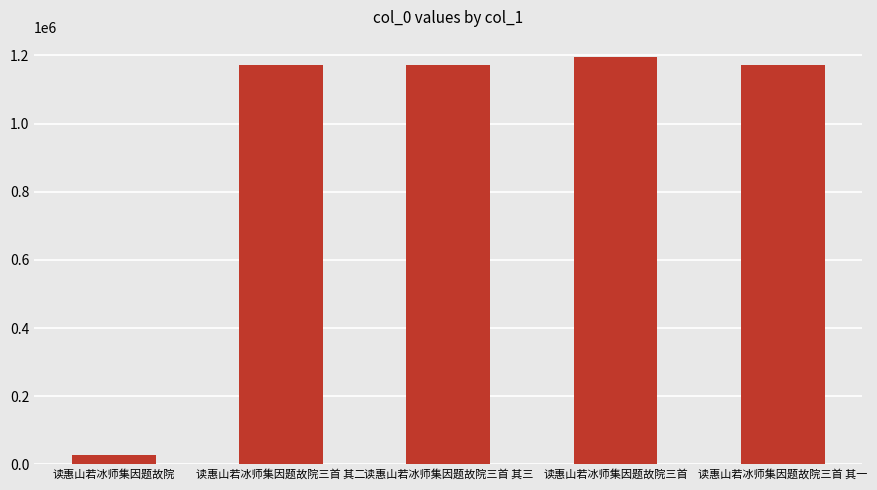

What is the change in value from 读惠山若冰师集因题故院三首 其二 to 读惠山若冰师集因题故院三首 其一?

-1